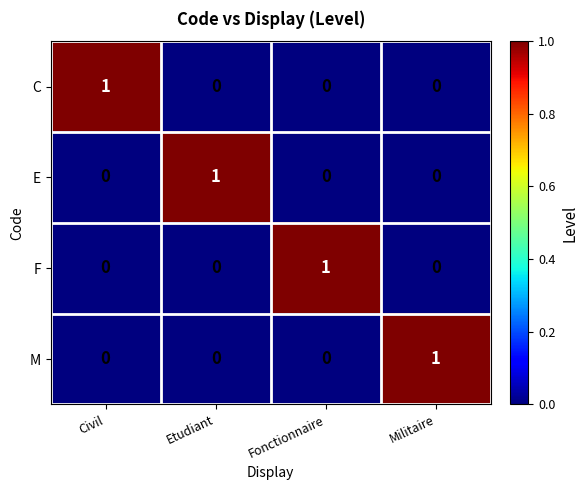

What is the maximum value shown in the chart?

1